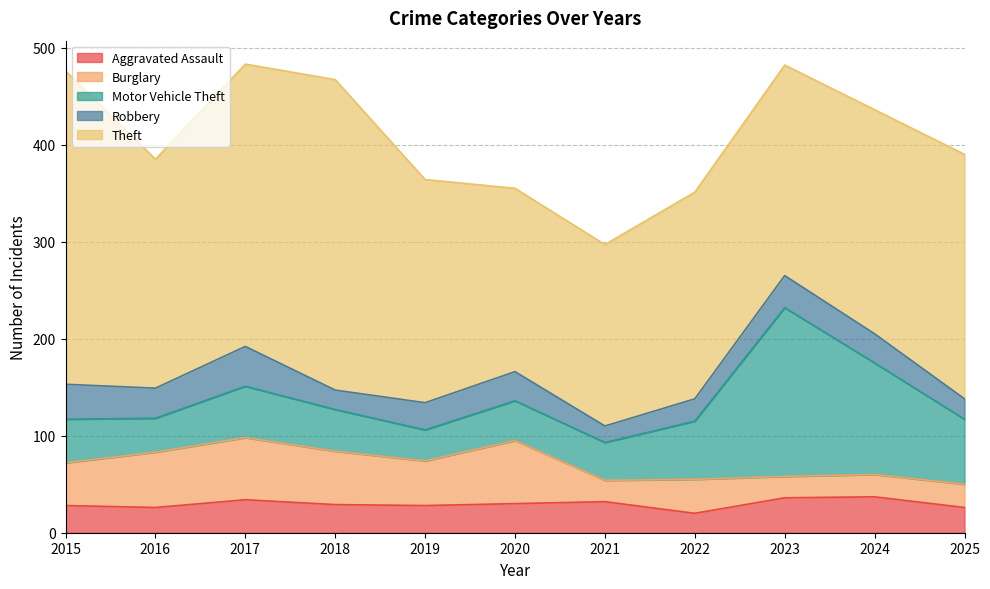

How many interior local valleys does the Burglary series have?

3